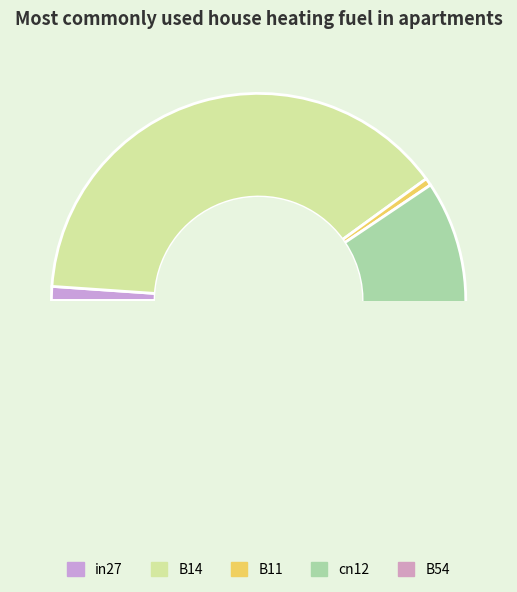

To the nearest percent, what portion does B11 represent?

1%